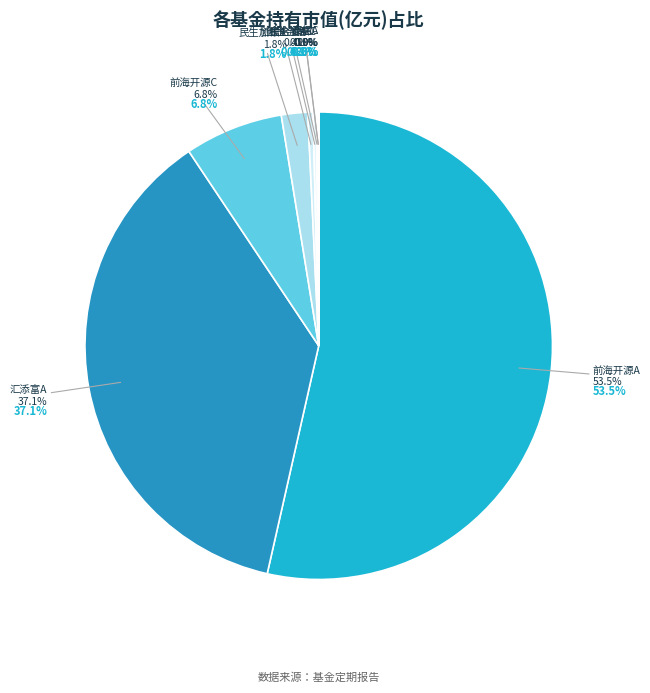

To the nearest percent, what is the average slice percentage?

11%